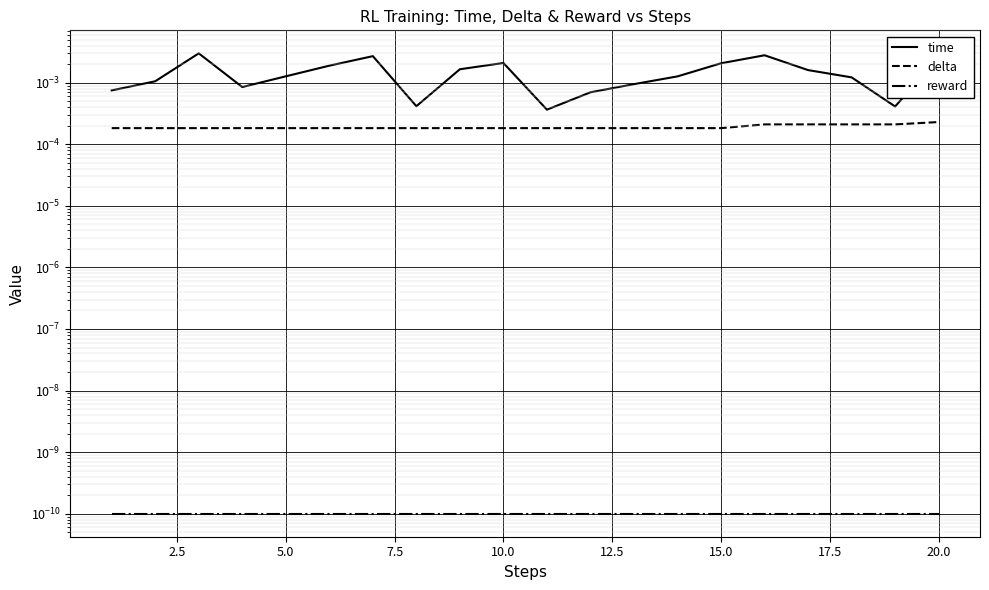

Is it true that delta equals 0.0 at 12?

False